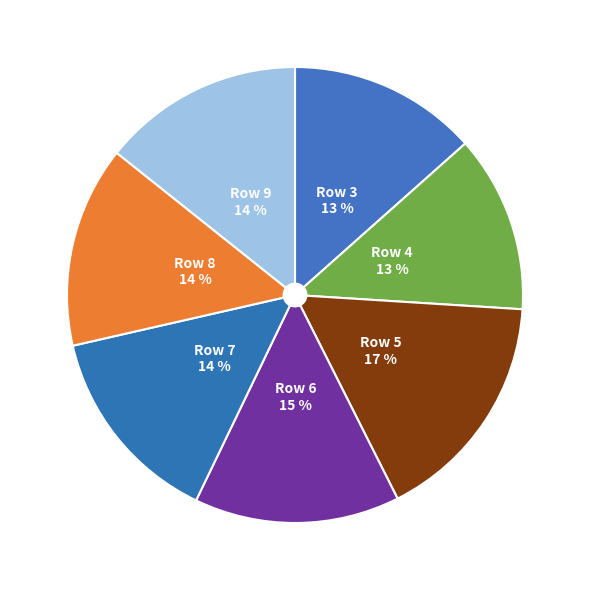

What percentage is the Row 4 slice, to the nearest percent?

13%